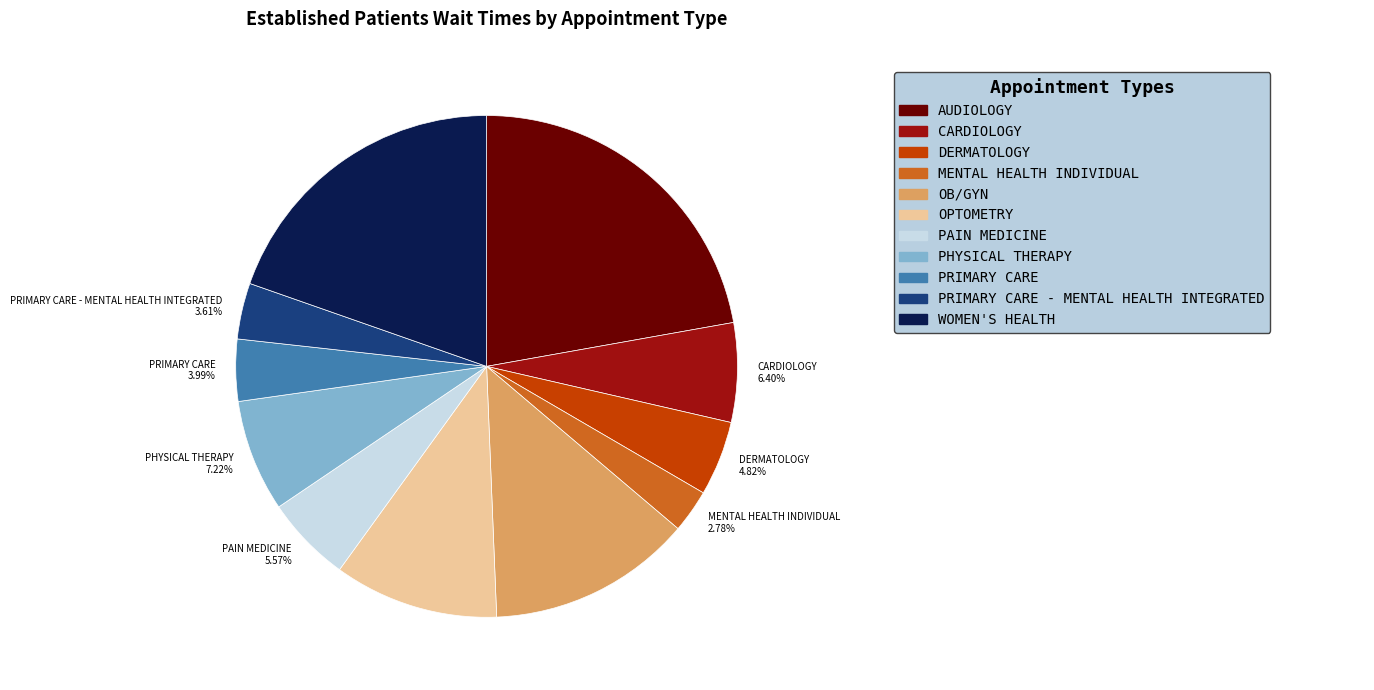

Which category has the biggest portion of the pie?

AUDIOLOGY